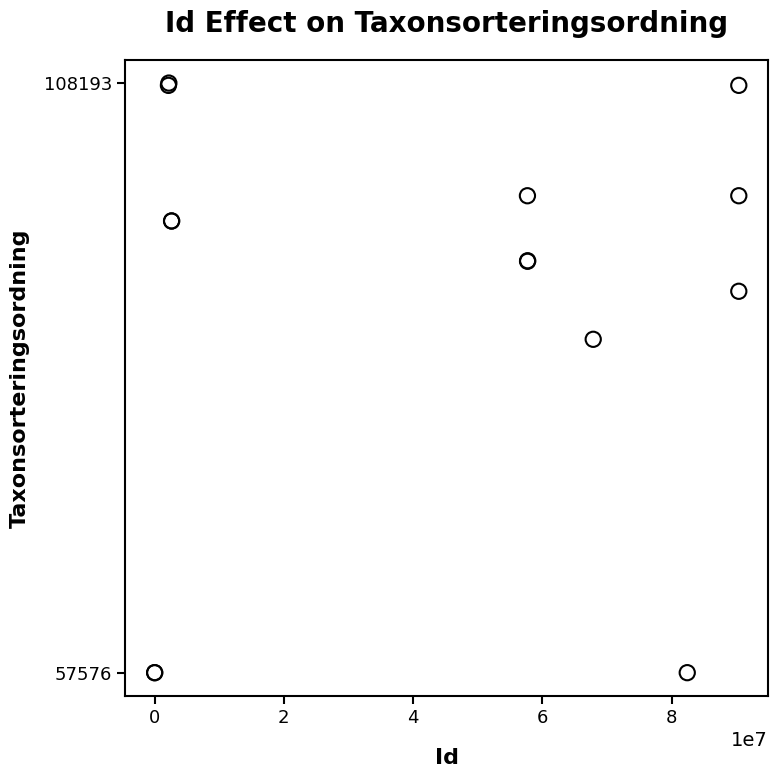

What Y value in the scatter plot is closest to 82884?

86196